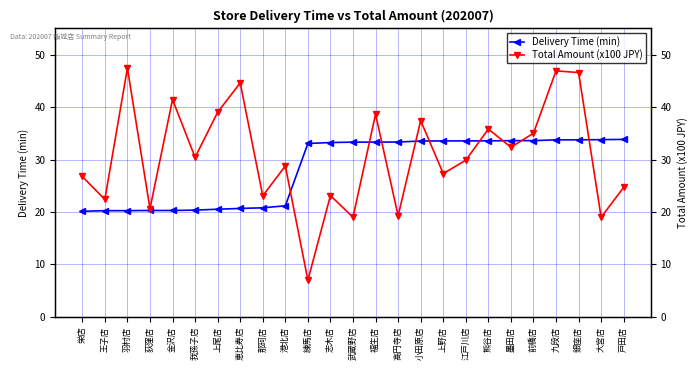

Which series changed the most between 羽村店 and 熊谷店?

Delivery Time (min)